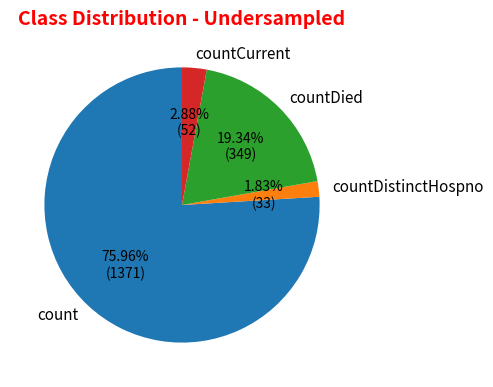

Rank the categories by value from lowest to highest.

countDistinctHospno, countCurrent, countDied, count